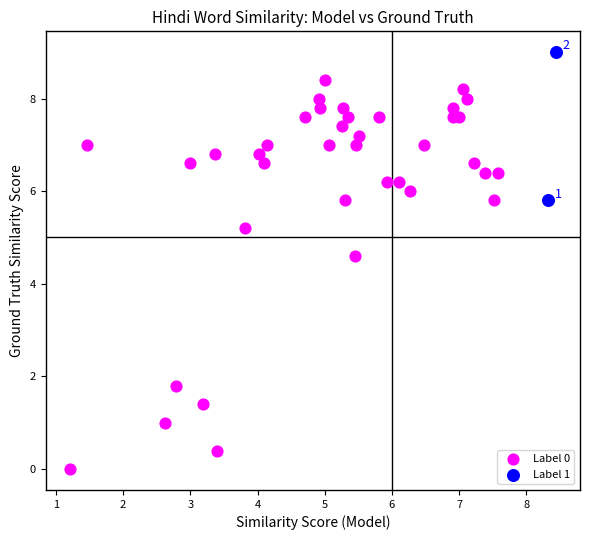

Which series has the widest spread of Y values?

Label 0